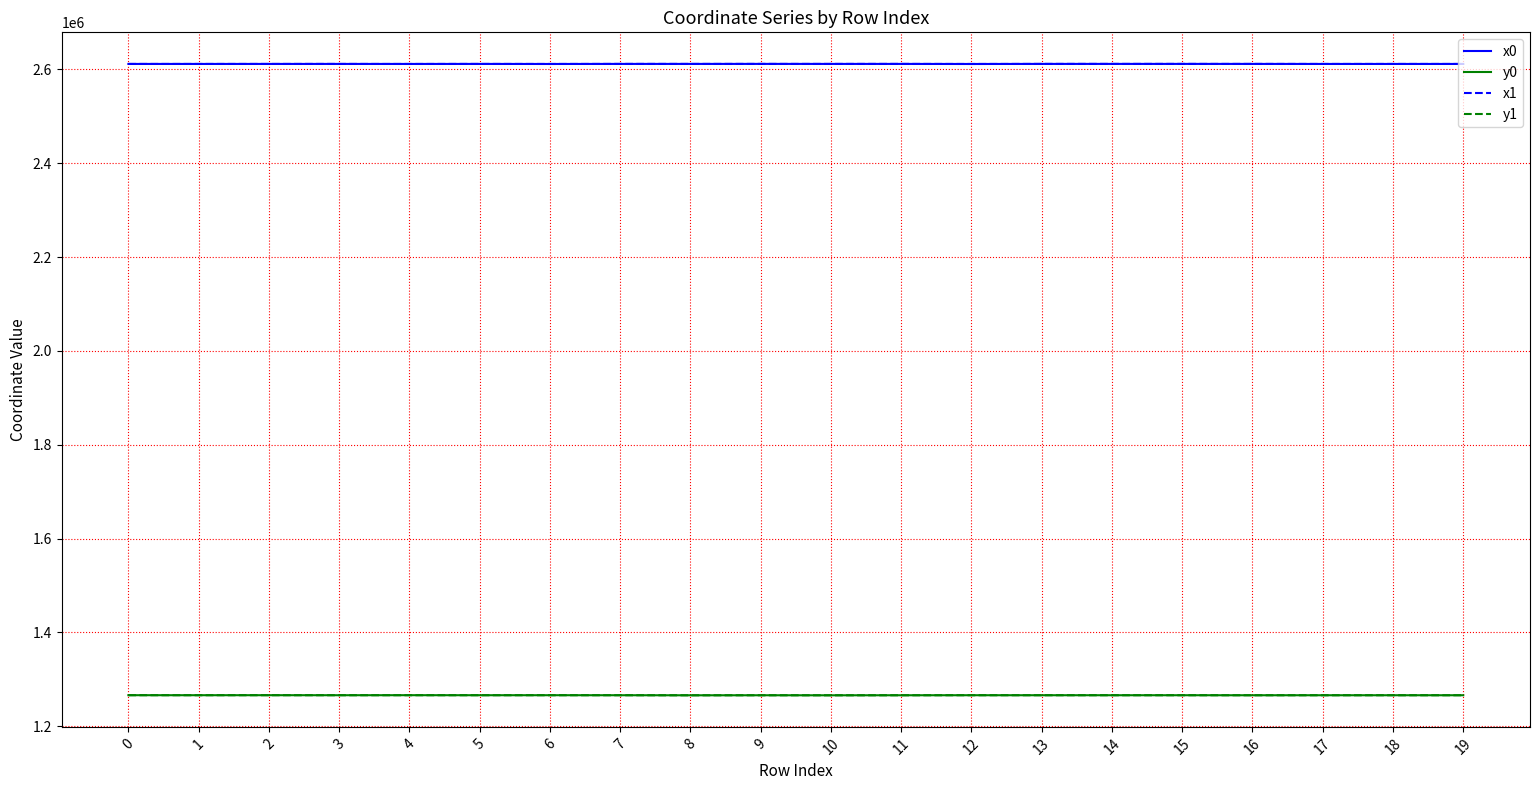

Is it true that y0 equals 1266365.8 at 0?

True